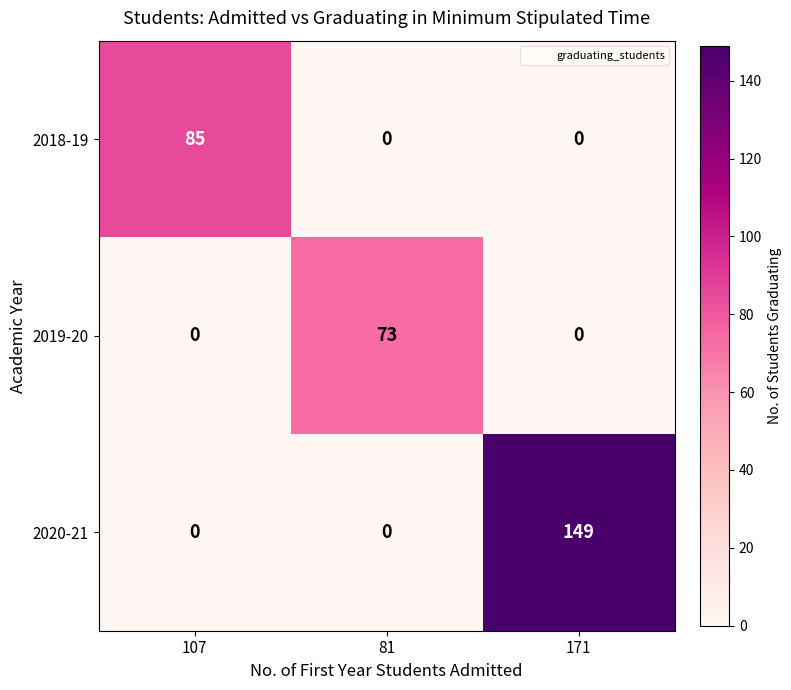

List the series in order of their peak value, lowest first.

2019-20, 2018-19, 2020-21